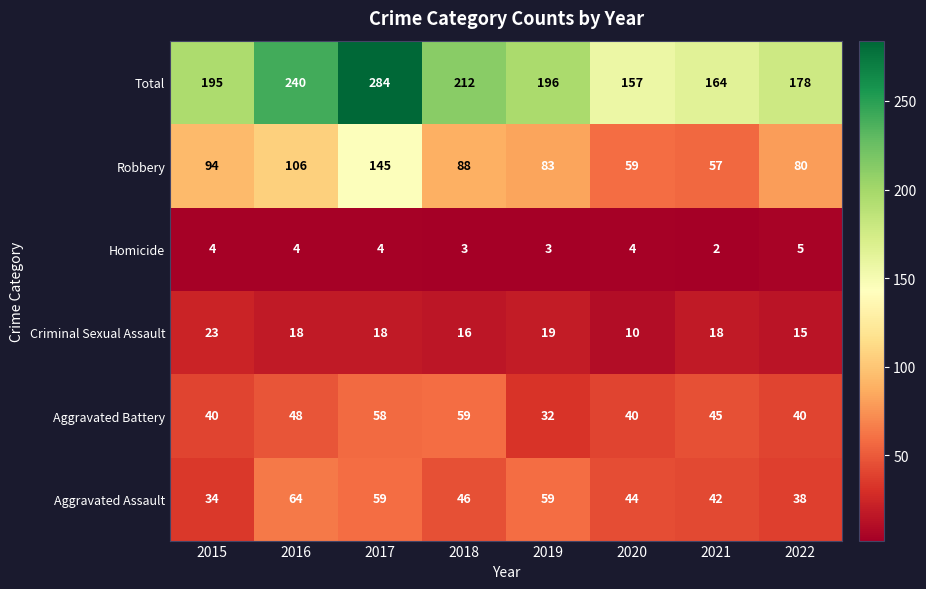

Rank the series by their maximum value, from lowest to highest.

Homicide, Criminal Sexual Assault, Aggravated Battery, Aggravated Assault, Robbery, Total